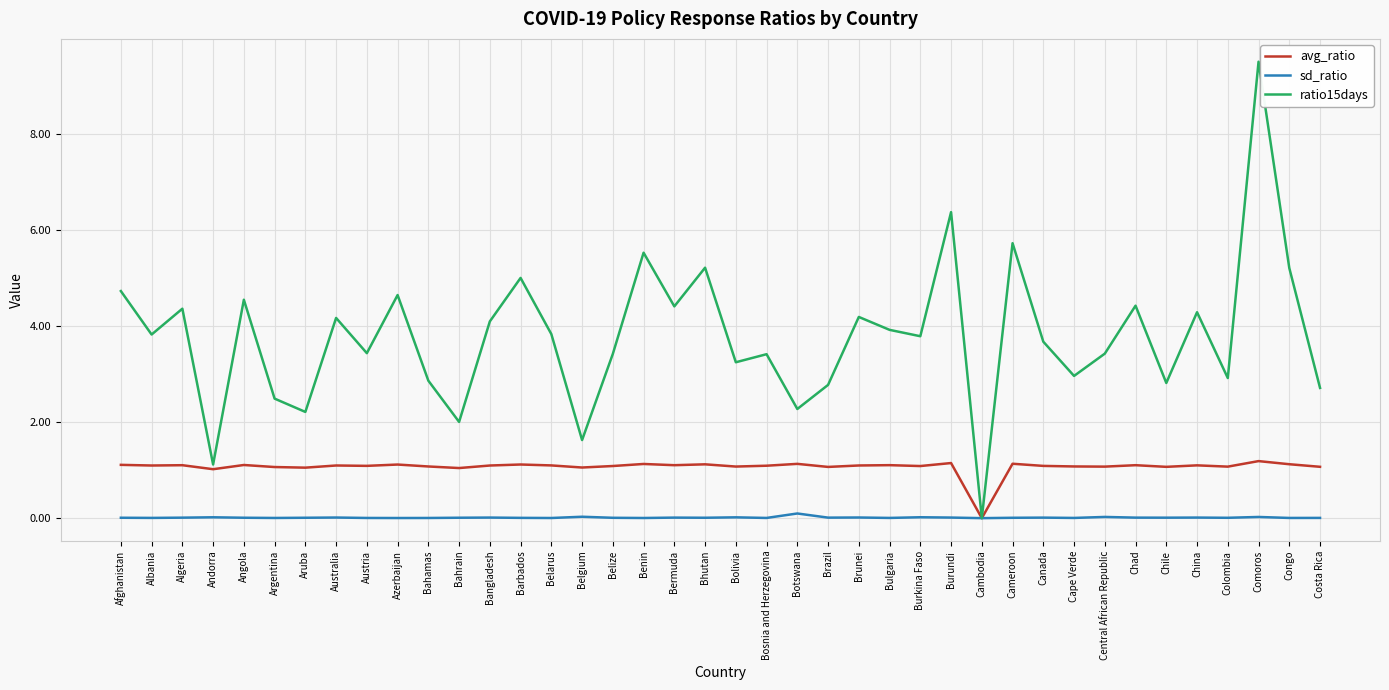

At which label does ratio15days reach its minimum?

Cambodia